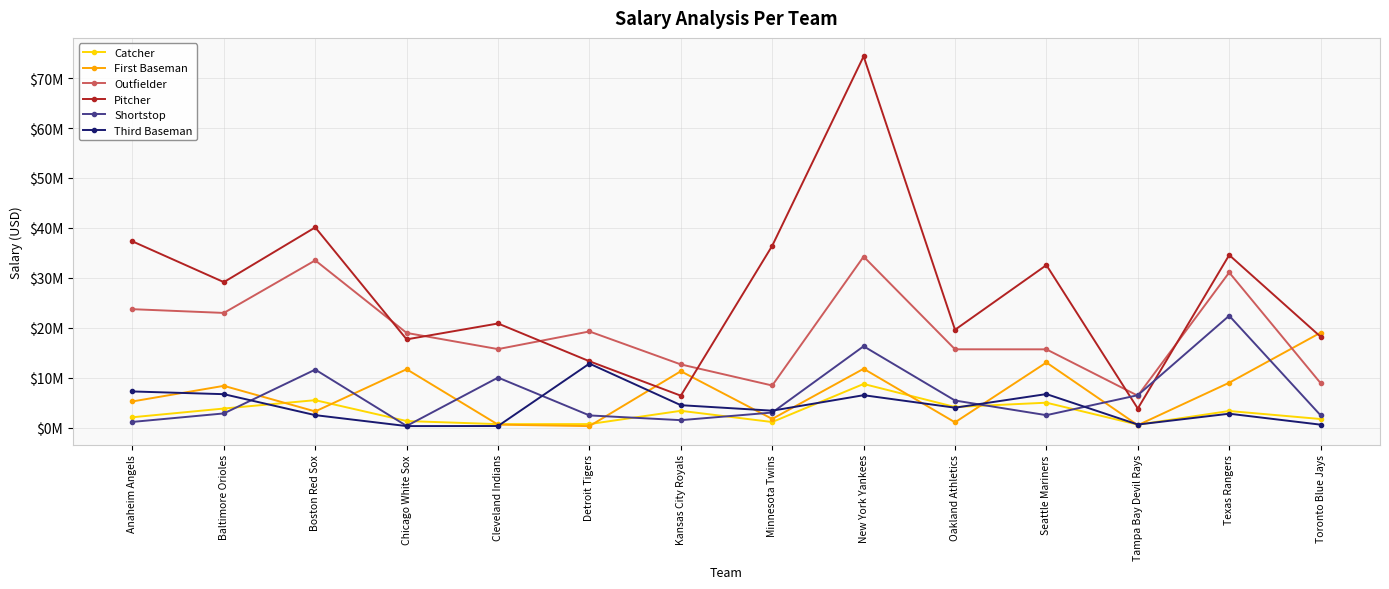

Which has a higher value, Texas Rangers or Chicago White Sox?

Texas Rangers